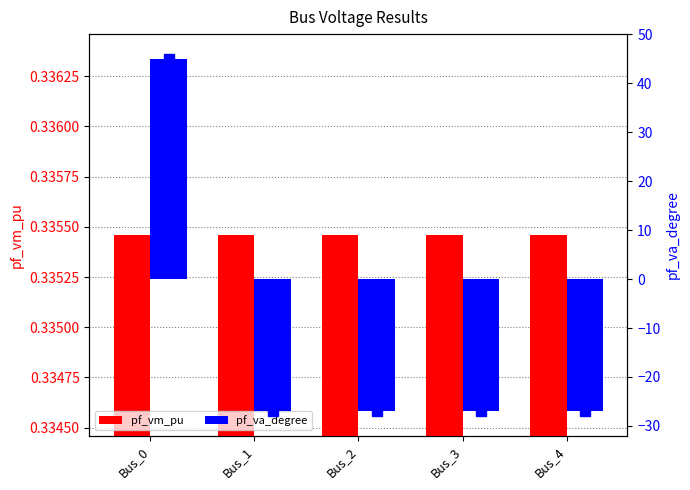

What are all the series names shown in the legend?

pf_vm_pu, pf_va_degree